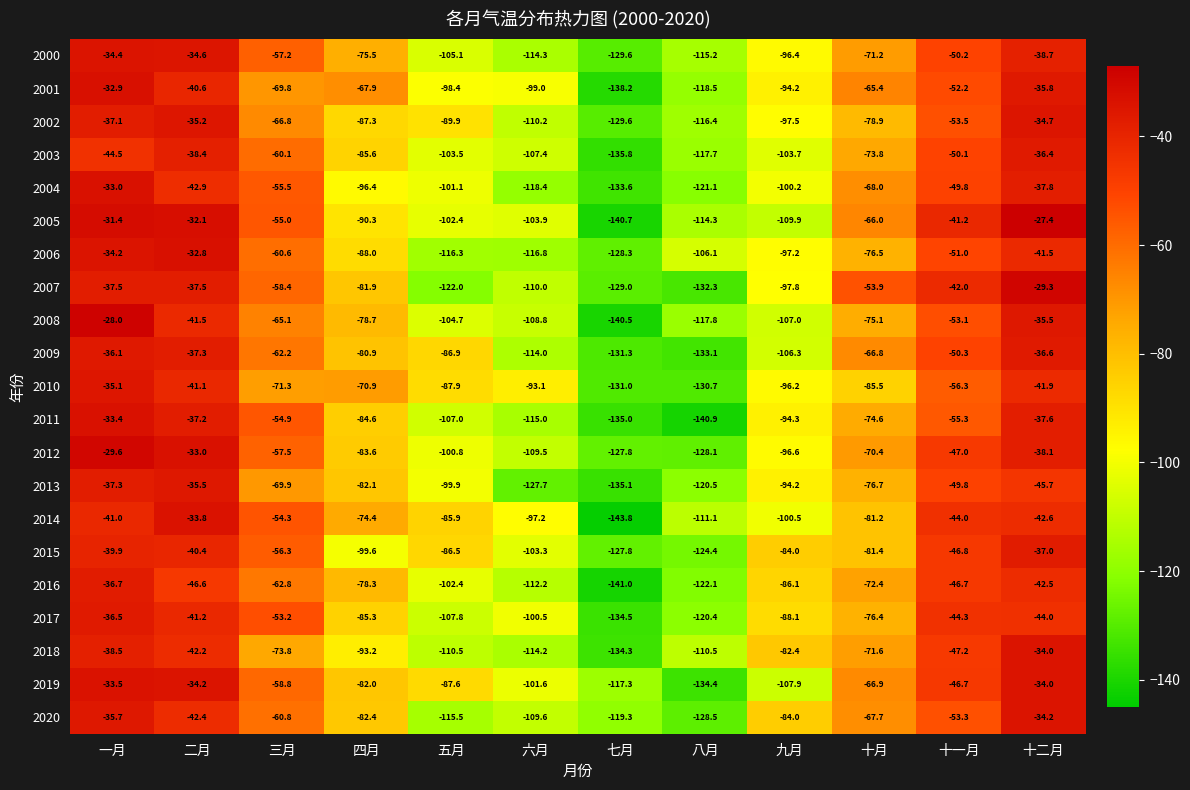

What is the difference between the highest and lowest values at 六月?

34.6